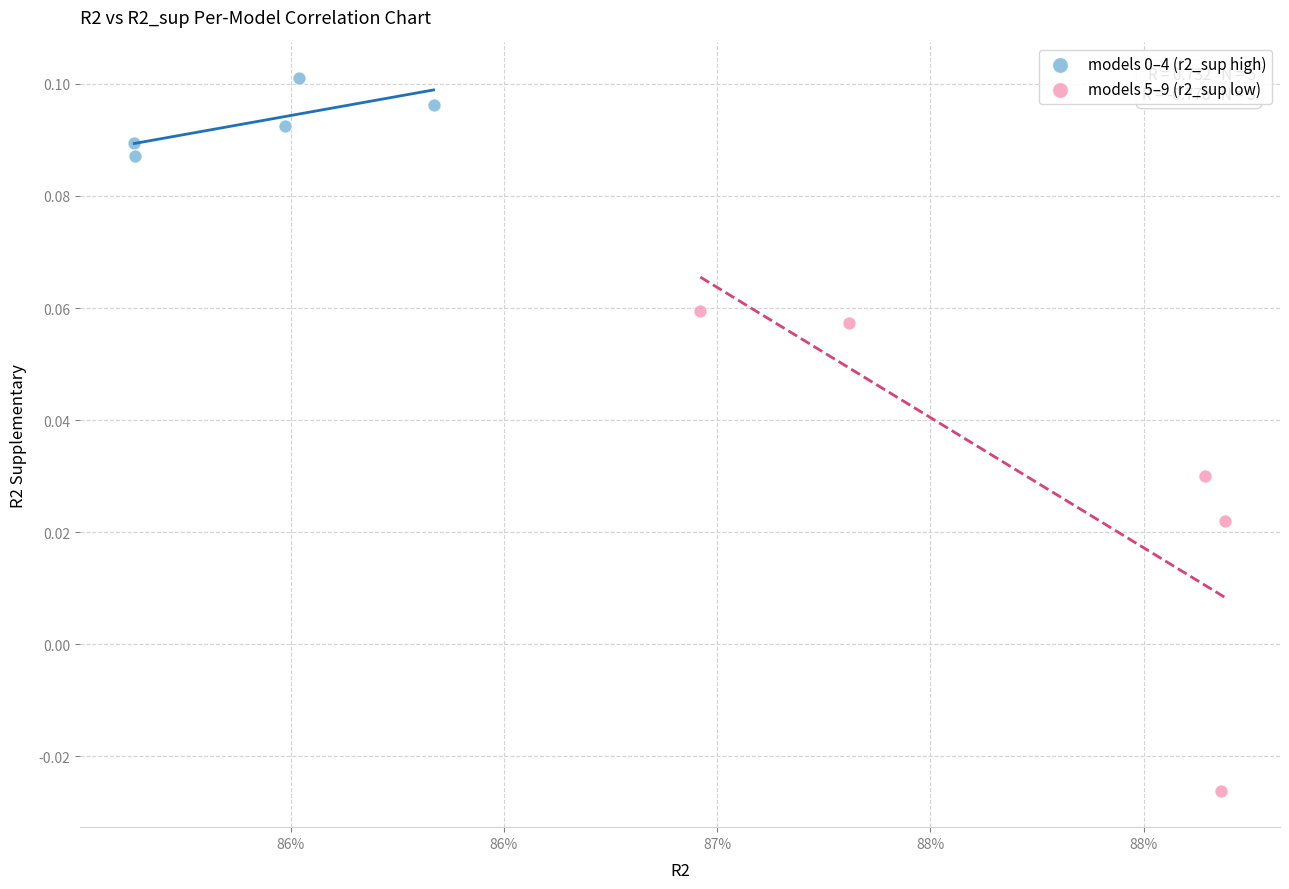

Which series has the largest Y range (max minus min)?

models 5–9 (r2_sup low)